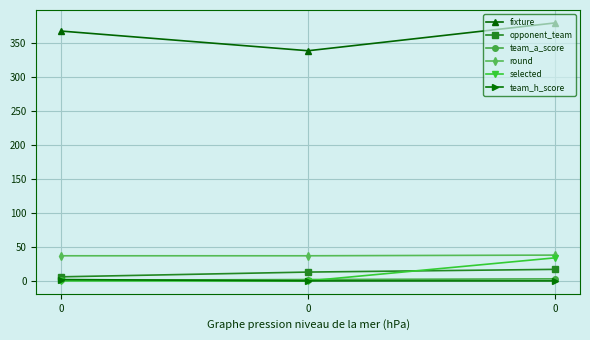

Count the number of data series in this chart.

6